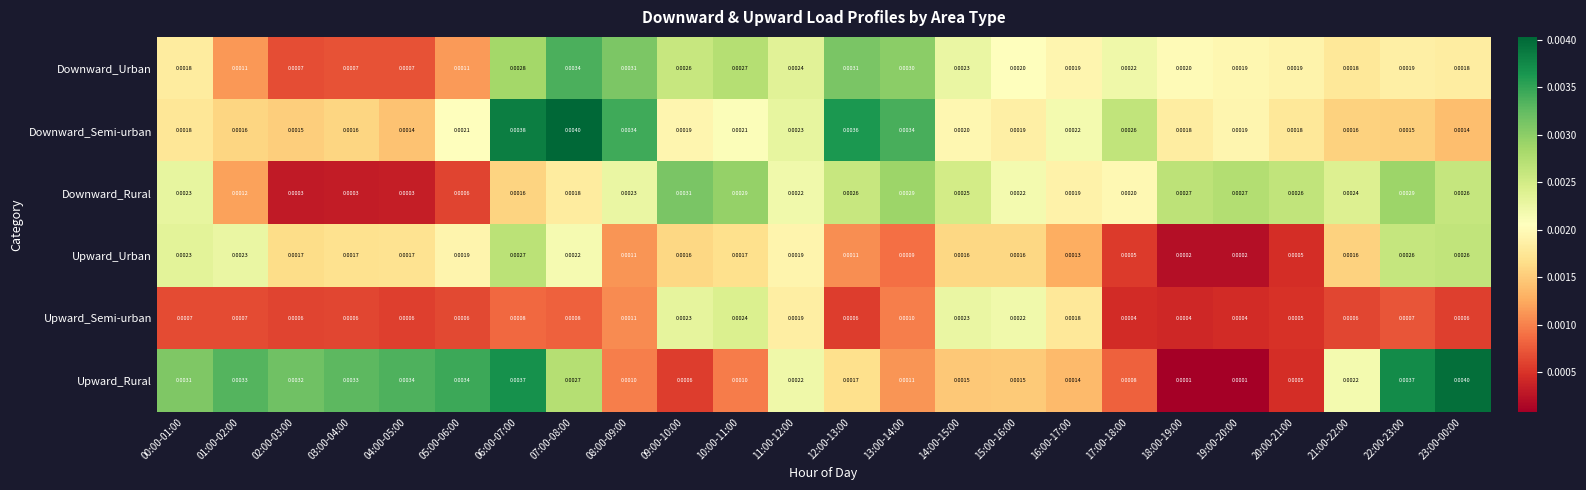

Which series changed the most between 00:00-01:00 and 19:00-20:00?

Upward_Rural